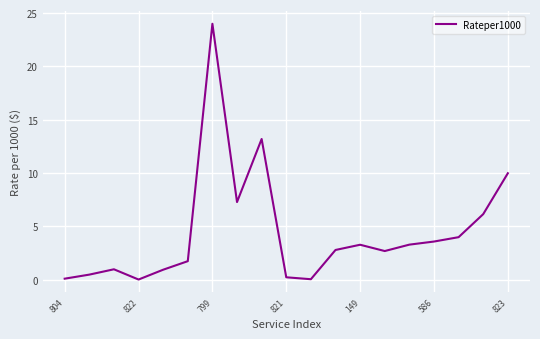

What is the difference between the maximum and minimum values?

24.0